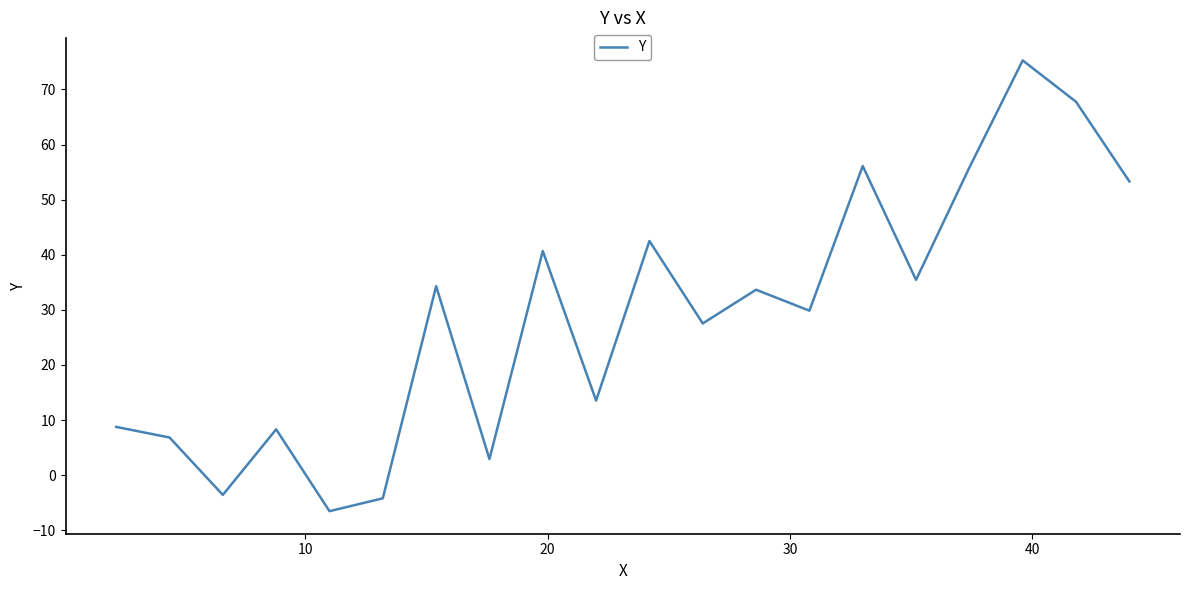

What is the smallest value displayed?

-6.5